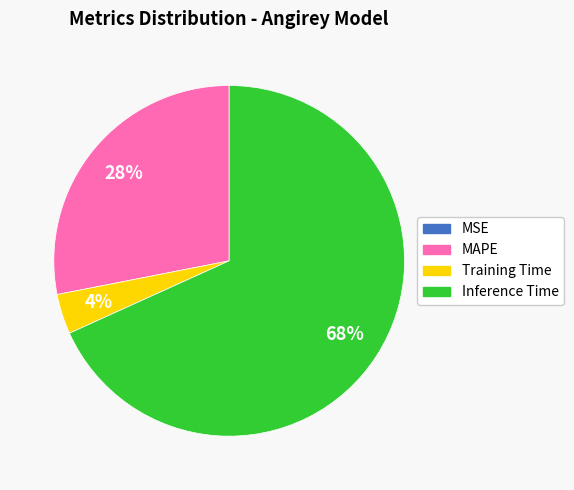

To the nearest percent, what percentage of the pie is MAPE?

28%